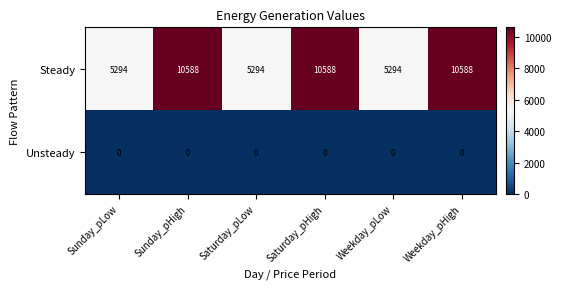

What is the difference between the highest and lowest values at Sunday_pHigh?

10588